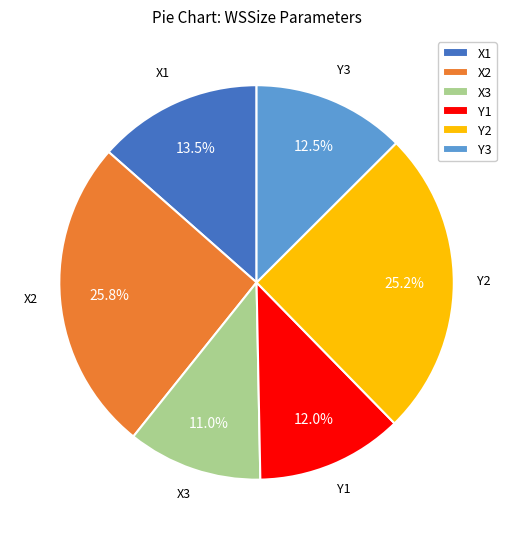

Does Y3 represent more than half of the total?

No